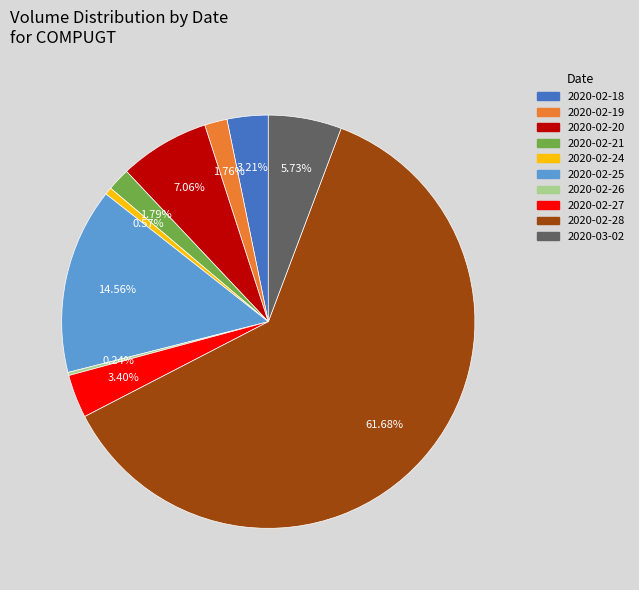

To the nearest percent, what portion does 2020-02-27 represent?

3%